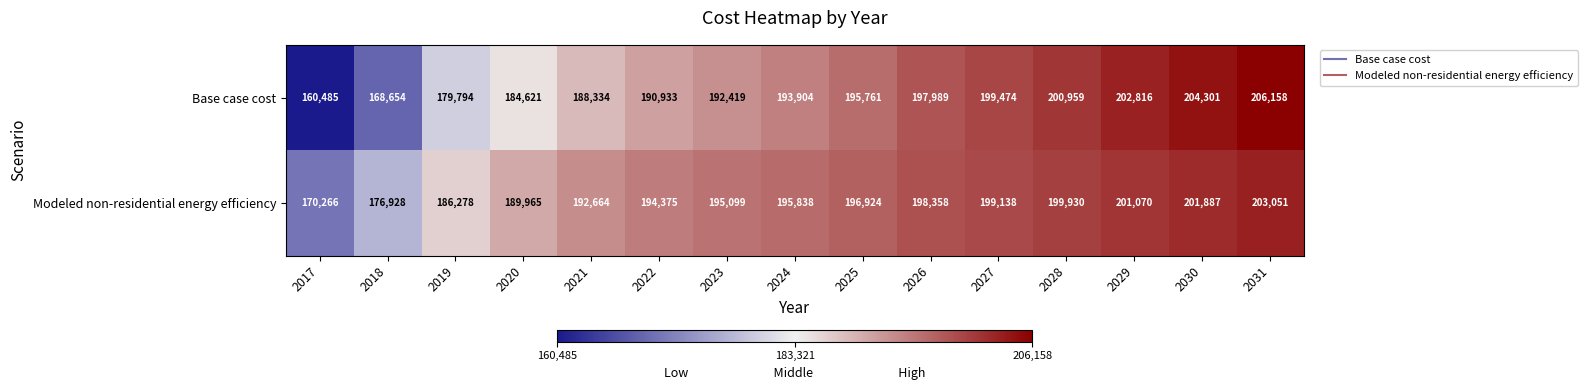

Which series has the largest total across all categories?

Modeled non-residential energy efficiency